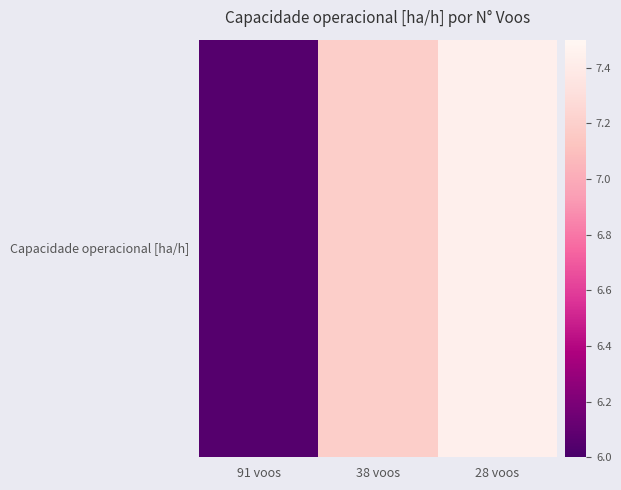

Which label corresponds to the smallest value in the chart?

91 voos